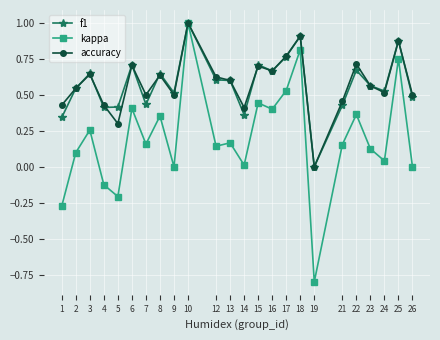

Does the chart display data point markers on the line(s)?

Yes